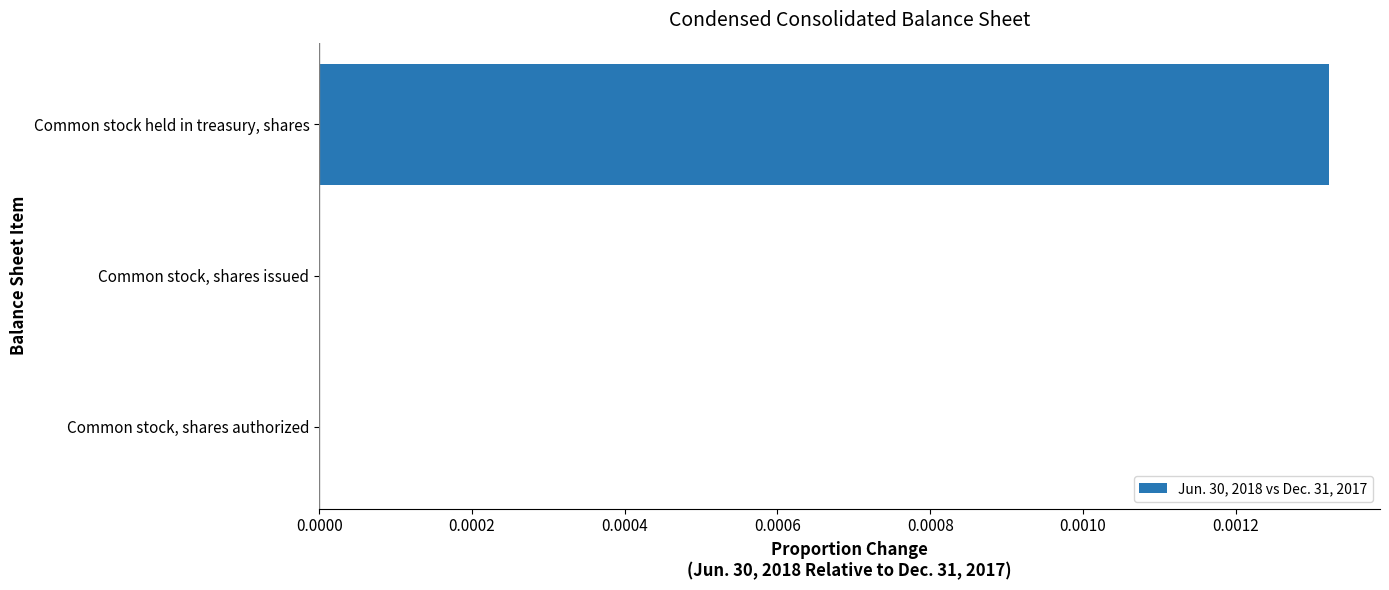

Which category has the highest value across all series?

Common stock held in treasury, shares